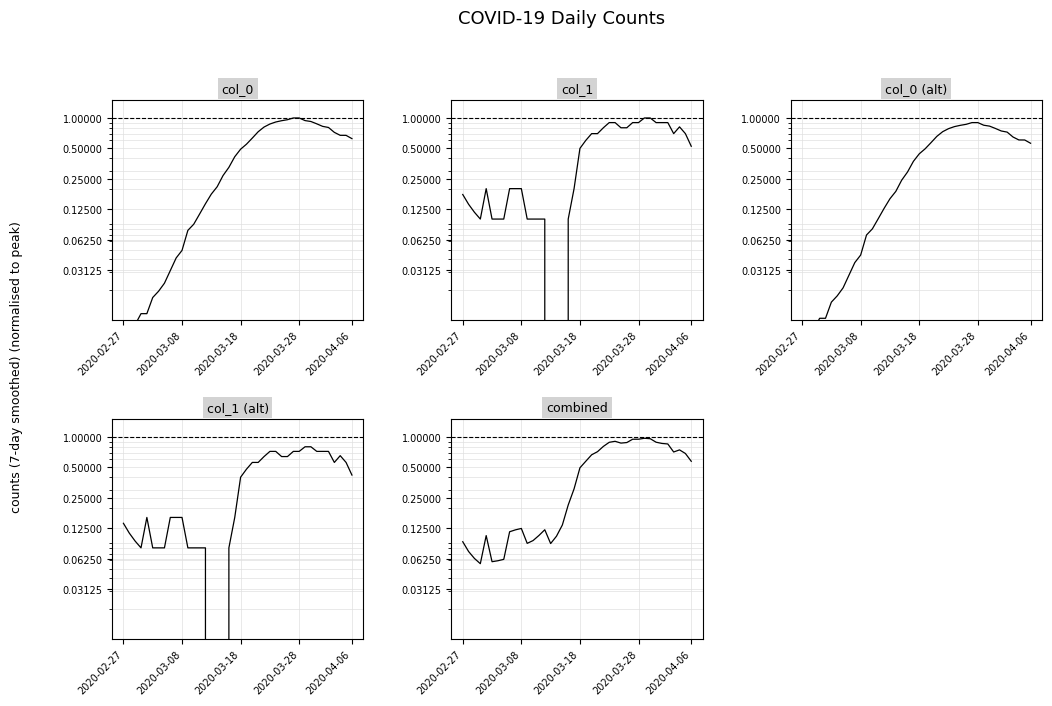

Does the chart have visible grid lines?

Yes